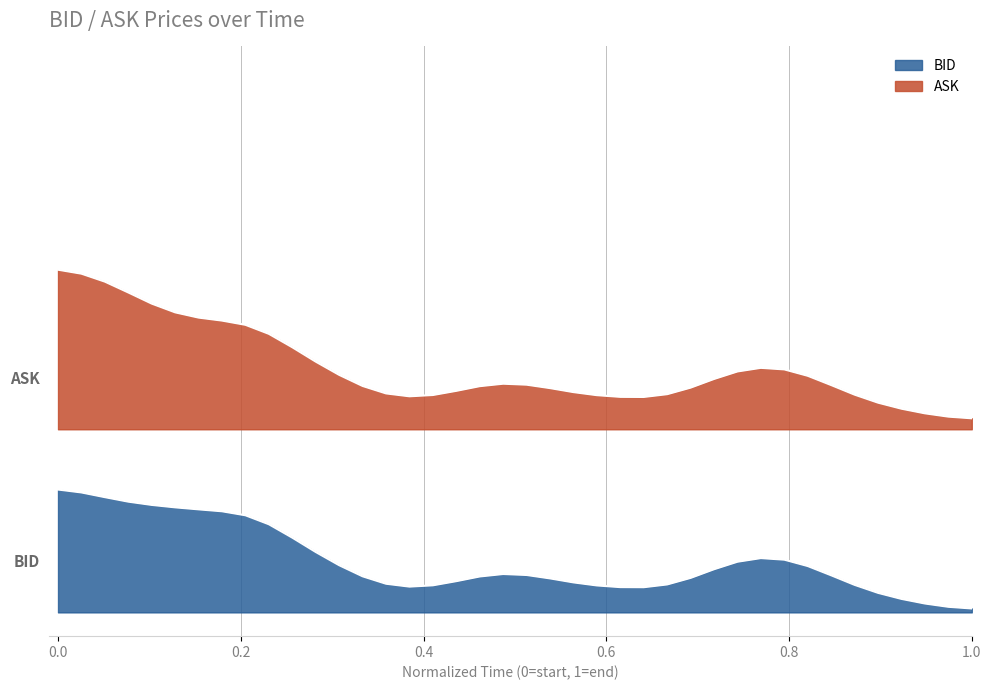

What is the maximum value shown in the chart?

0.7